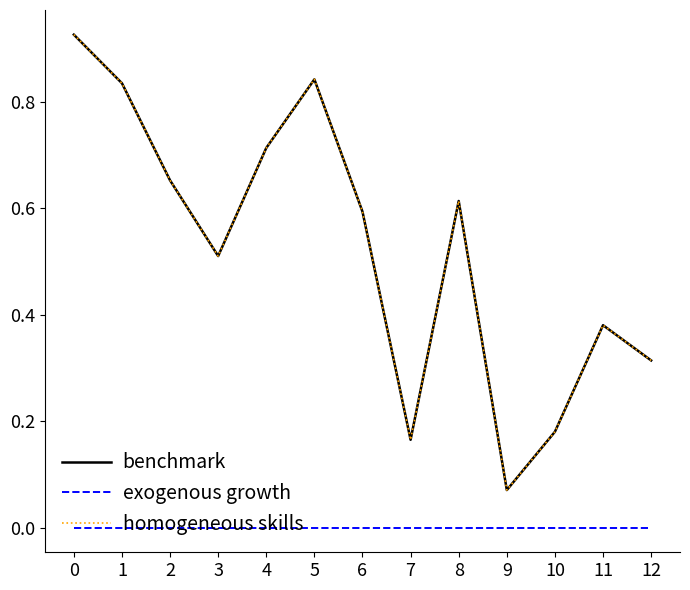

Is this an area chart (filled region under the line)?

No